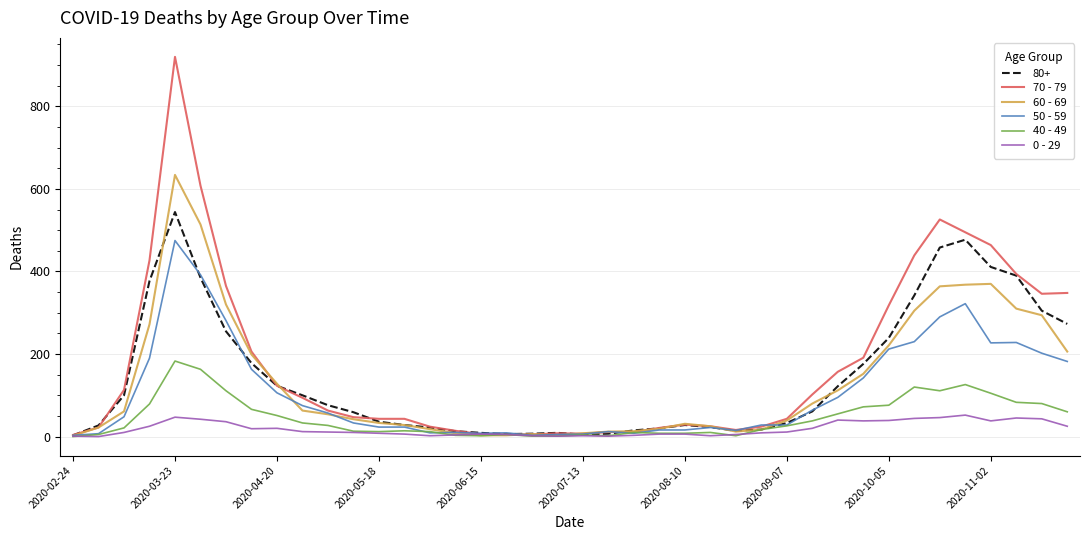

Which series has the widest spread of values?

70 - 79